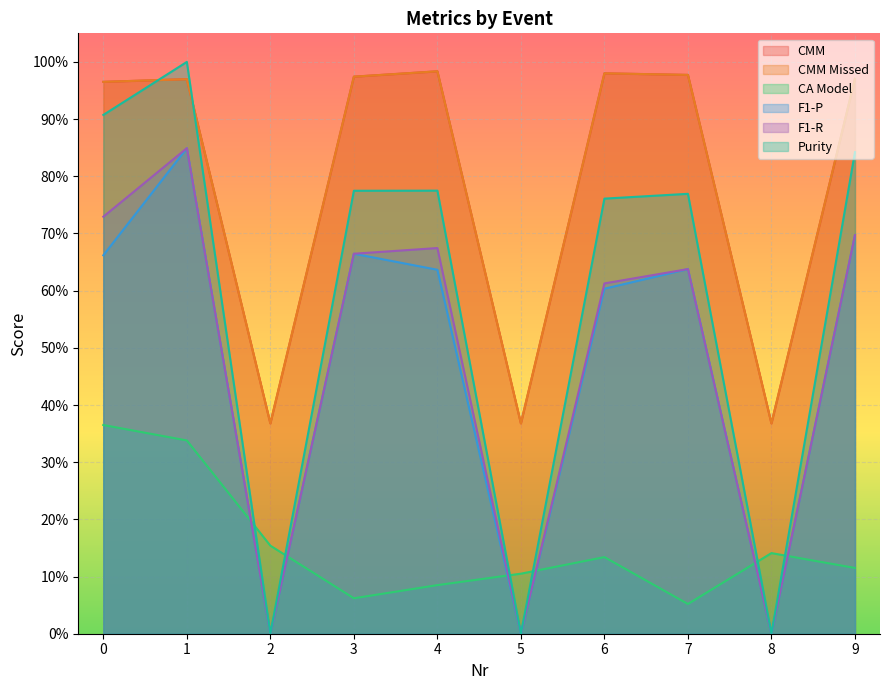

Reading left to right, transcribe all the data shown in this chart.

CMM: 0=1.0	1=1.0	2=0.4	3=1.0	4=1.0	5=0.4	6=1.0	7=1.0	8=0.4	9=1.0
CMM Missed: 0=1.0	1=1.0	2=0.4	3=1.0	4=1.0	5=0.4	6=1.0	7=1.0	8=0.4	9=1.0
CA Model: 0=0.4	1=0.3	2=0.2	3=0.1	4=0.1	5=0.1	6=0.1	7=0.1	8=0.1	9=0.1
F1-P: 0=0.7	1=0.8	2=0.0	3=0.7	4=0.6	5=0.0	6=0.6	7=0.6	8=0.0	9=0.7
F1-R: 0=0.7	1=0.8	2=0.0	3=0.7	4=0.7	5=0.0	6=0.6	7=0.6	8=0.0	9=0.7
Purity: 0=0.9	1=1.0	2=0.0	3=0.8	4=0.8	5=0.0	6=0.8	7=0.8	8=0.0	9=0.8